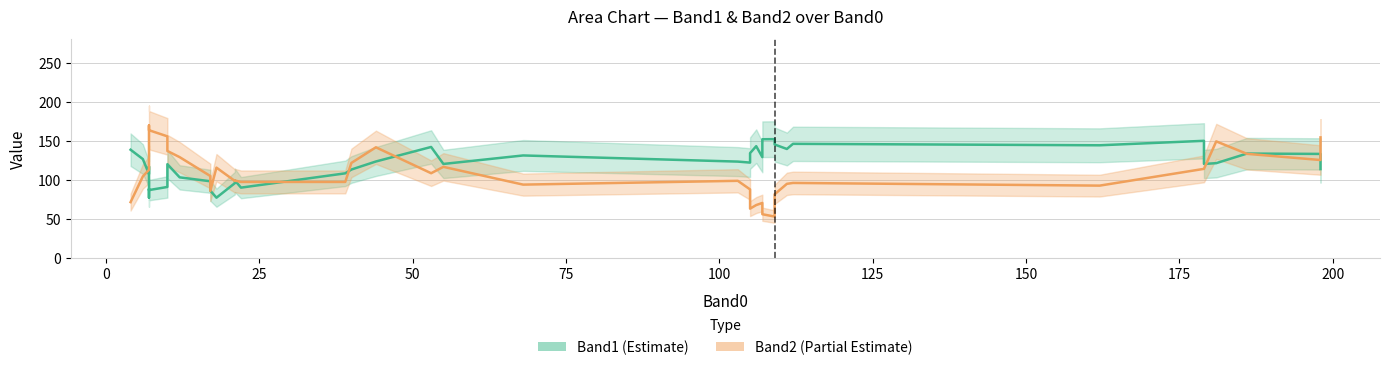

What is the maximum value for Band1 (Estimate)?

152.3